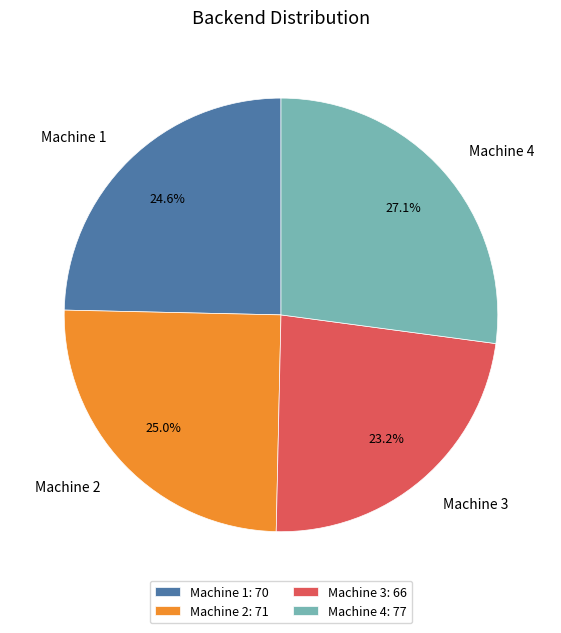

To the nearest percent, what is the combined percentage of Machine 1 and Machine 4?

52%